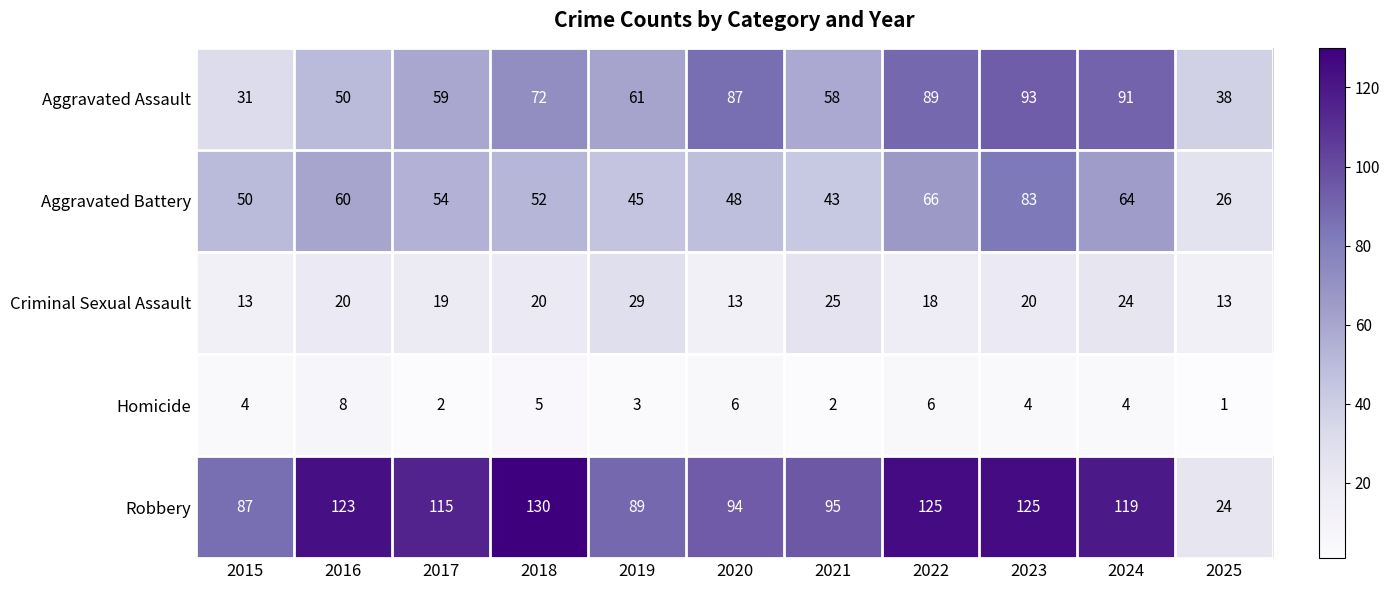

What is the minimum value shown in the chart?

1